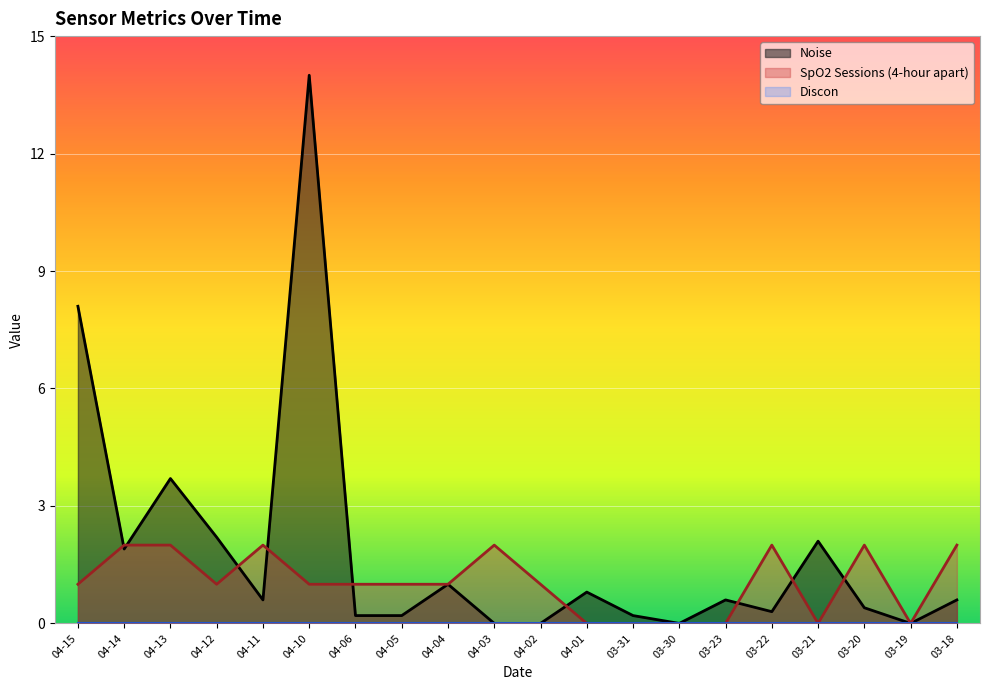

What is the average value of the Noise series?

1.8